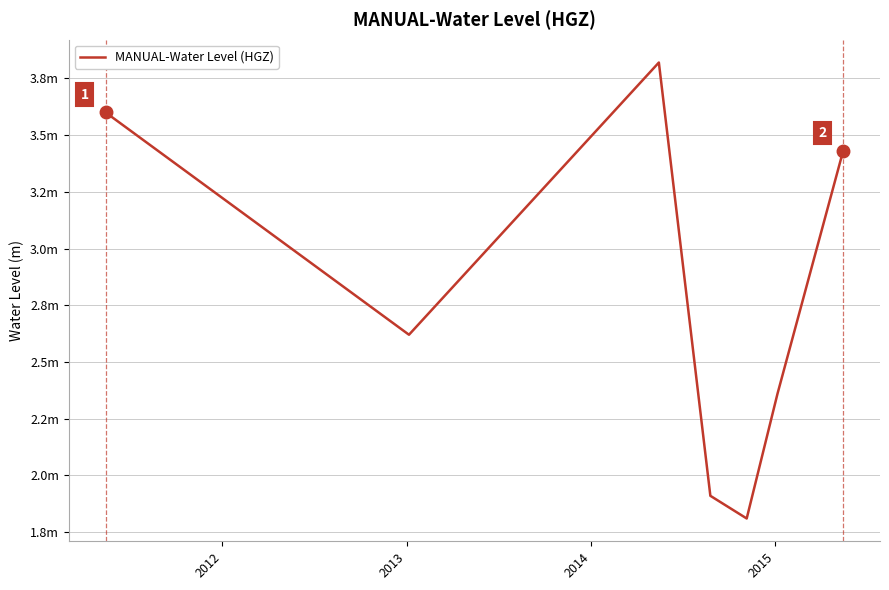

Is this an area chart (filled region under the line)?

No